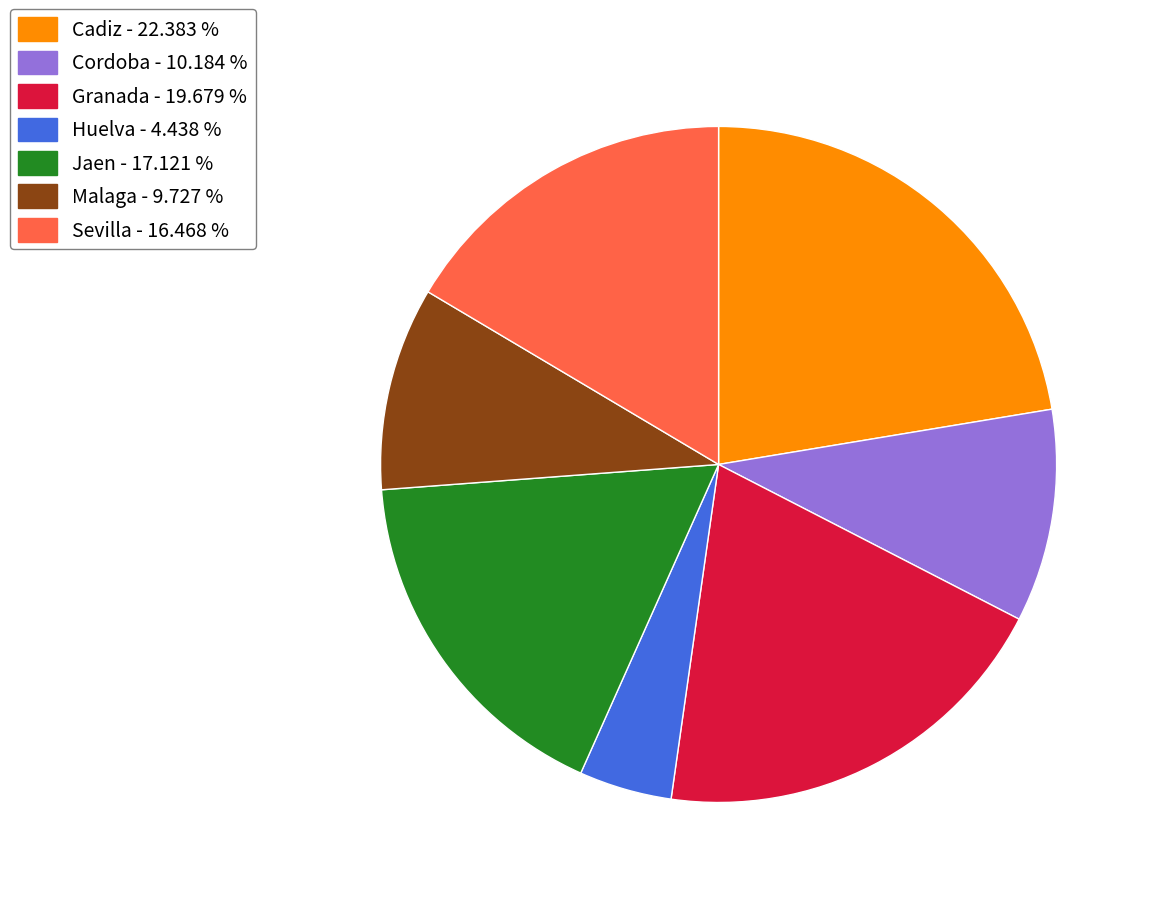

Which has a higher value, Huelva or Granada?

Granada